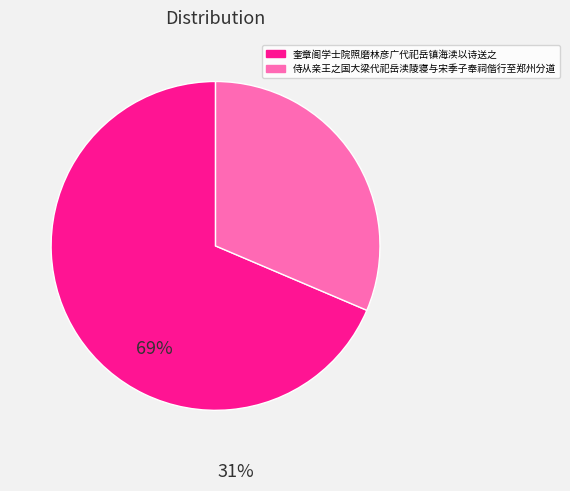

Which category has the biggest portion of the pie?

奎章阁学士院照磨林彦广代祀岳镇海渎以诗送之